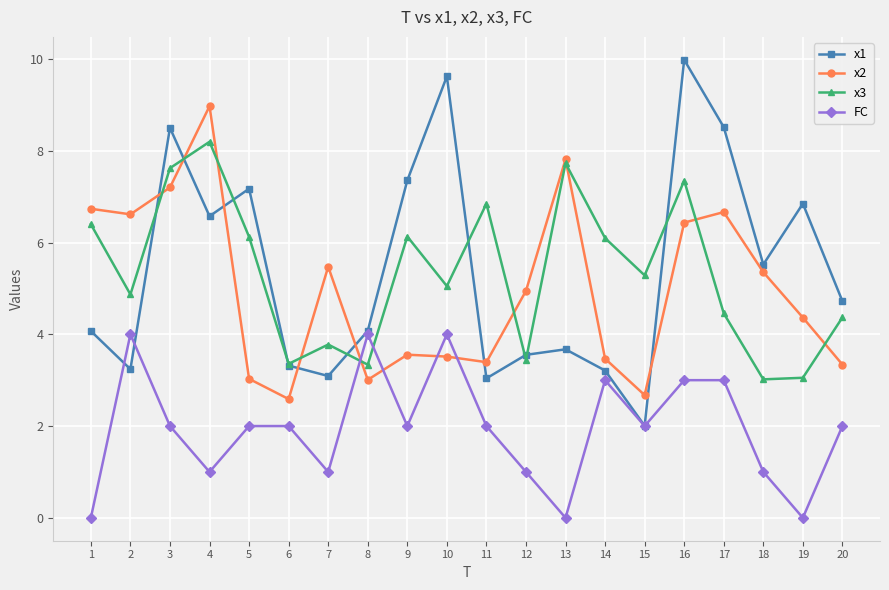

At which label is x2 closest to 5?

12